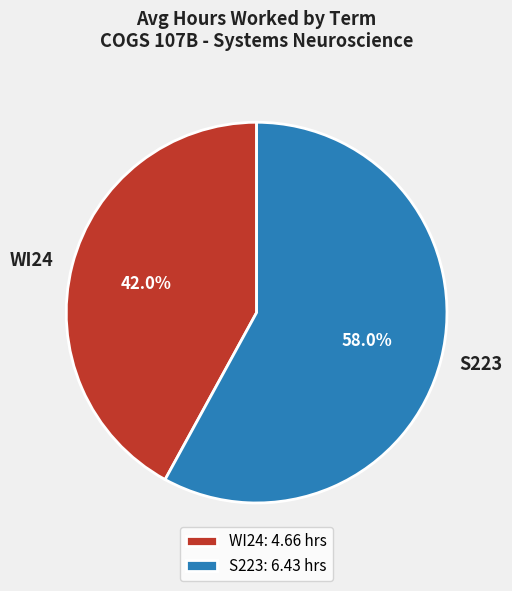

Does S223 represent more than half of the total?

Yes